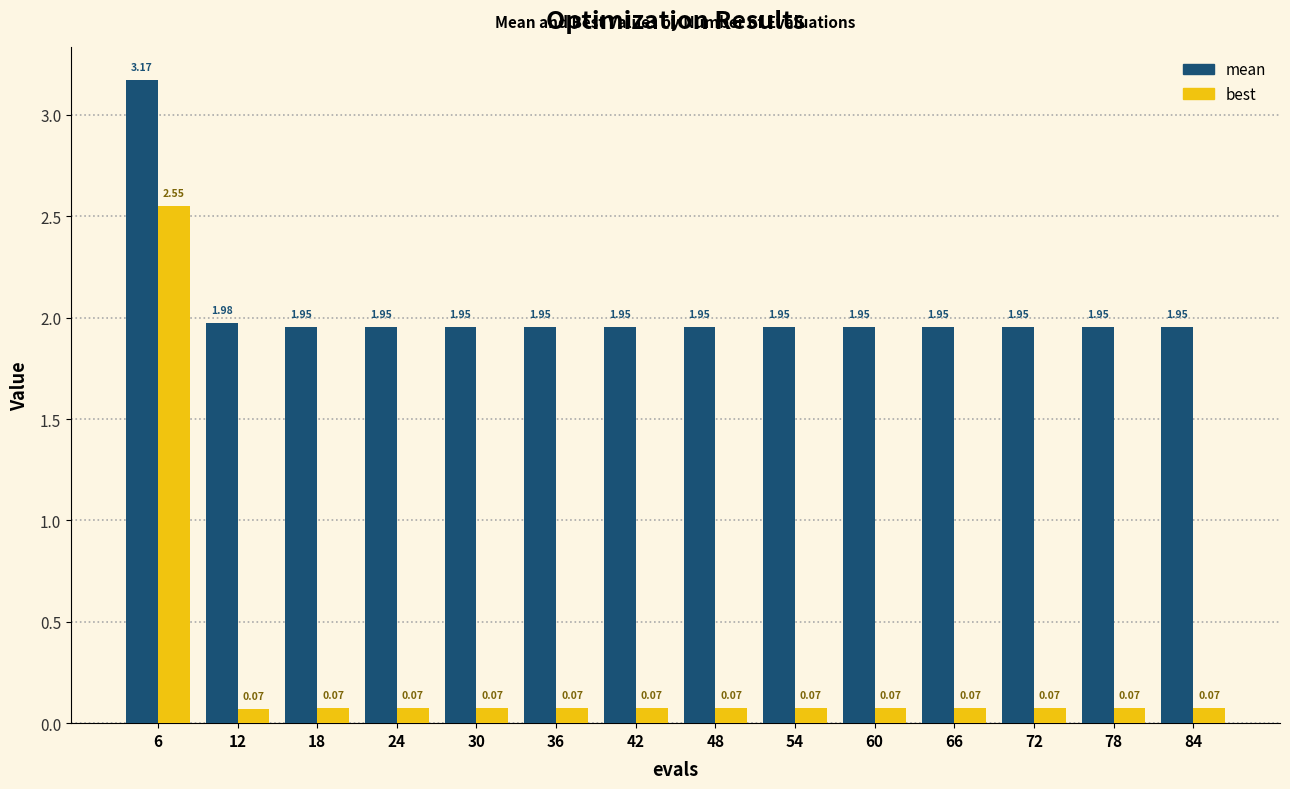

At how many categories does at least one series exceed 1?

14